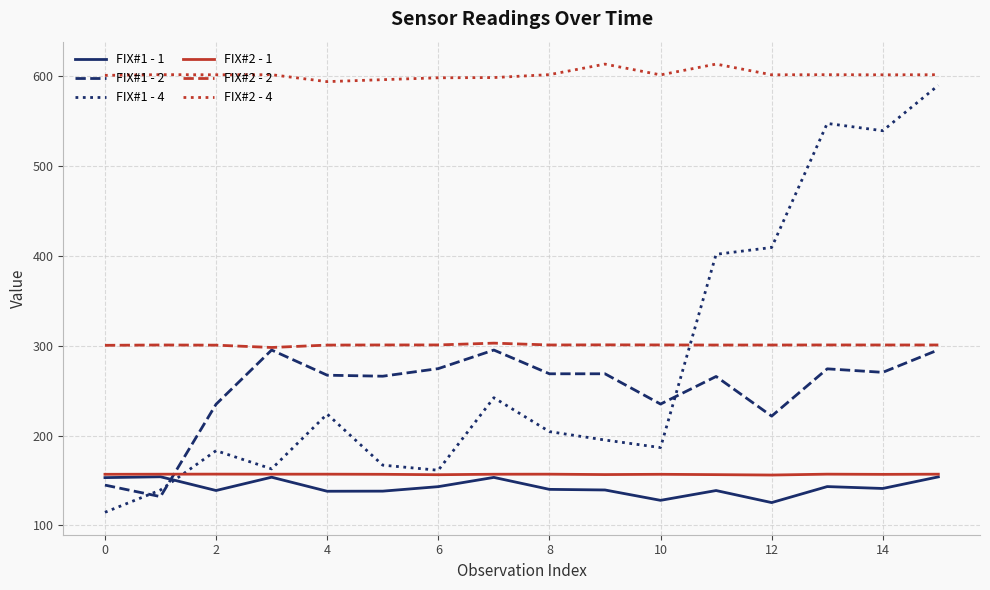

What is the difference between the second highest and minimum values in the FIX#1 - 4 series?

432.6